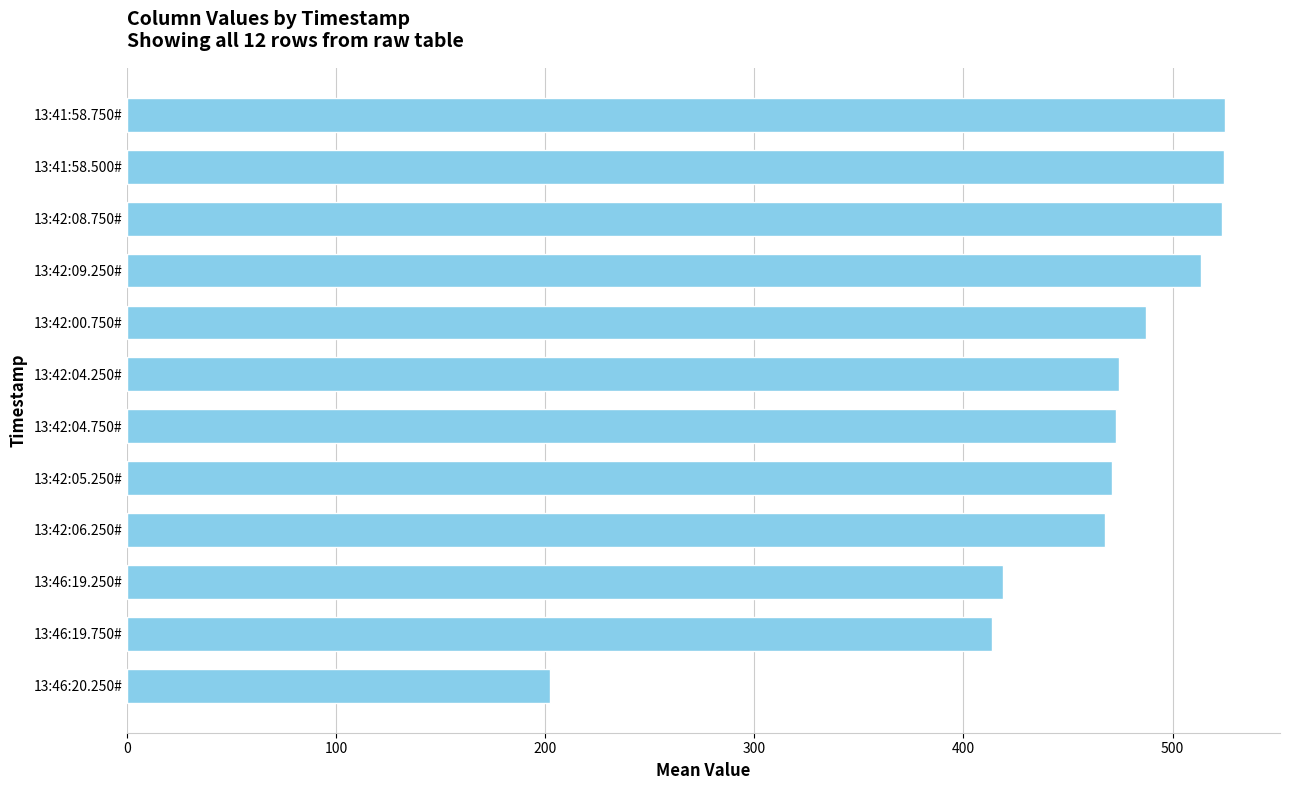

Approximately how many times larger is the value at 13:42:06.250# compared to 13:41:58.500#?

0.9